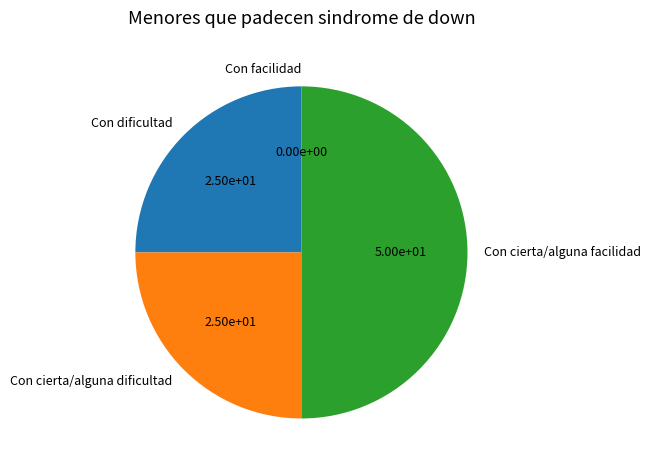

Which slice is the largest?

Con cierta/alguna facilidad